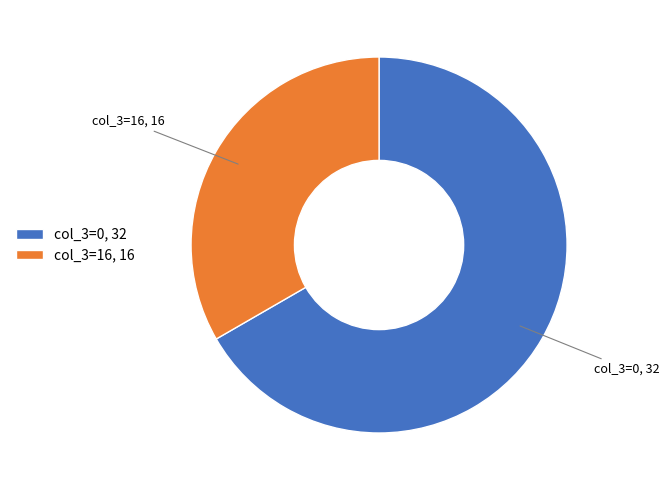

Do col_3=16, 16 and col_3=0, 32 together represent more than half of the pie?

Yes